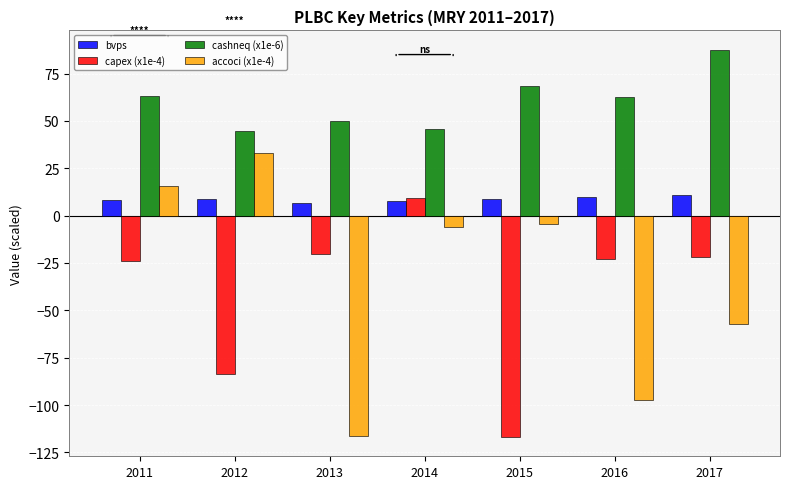

Is the value of capex (x1e-4) at 2011 greater than the value of accoci (x1e-4) at 2013?

Yes